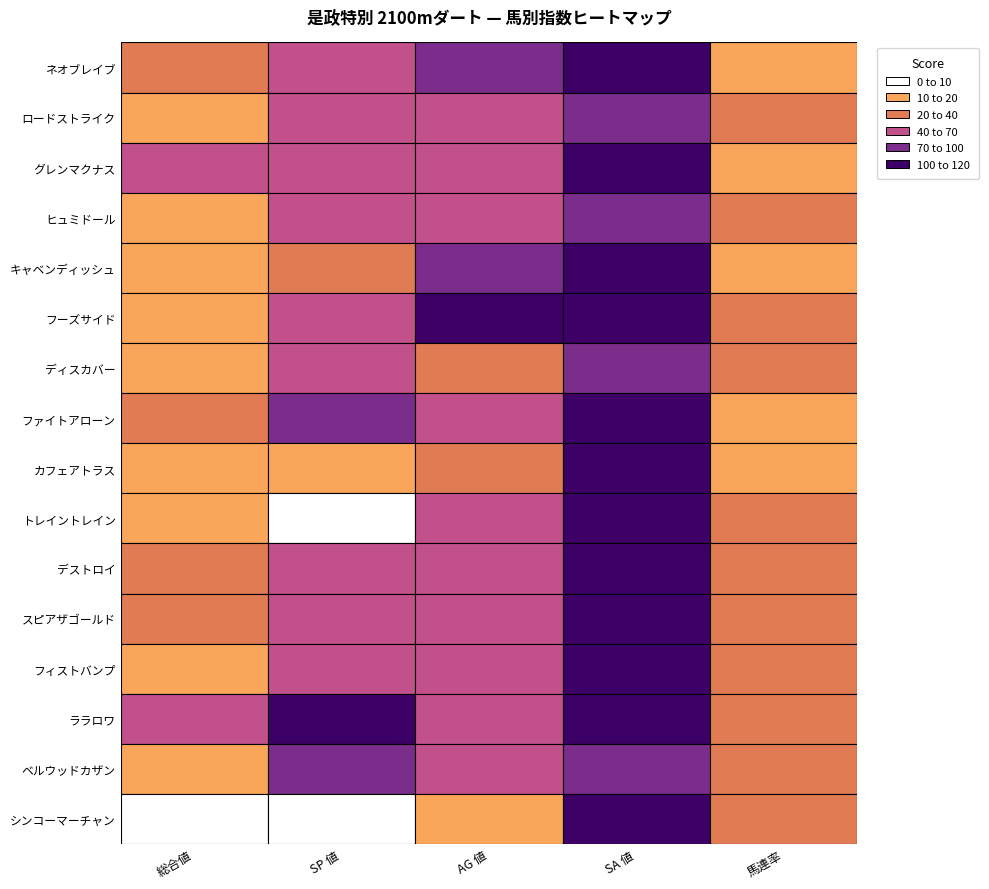

Rank the series by their maximum value, from lowest to highest.

ヒュミドール, ロードストライク, ディスカバー, ベルウッドカザン, デストロイ, シンコーマーチャン, フーズサイド, カフェアトラス, ネオブレイブ, ララロワ, ファイトアローン, スピアザゴールド, グレンマクナス, トレイントレイン, キャベンディッシュ, フィストバンプ